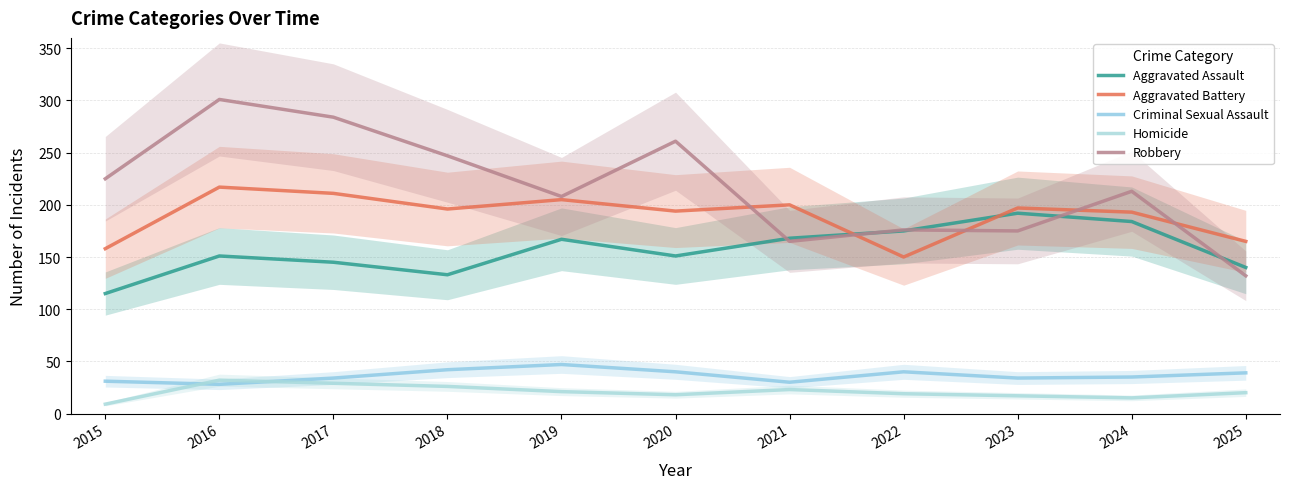

True or false: Robbery has a value of 510 at 2017.

False